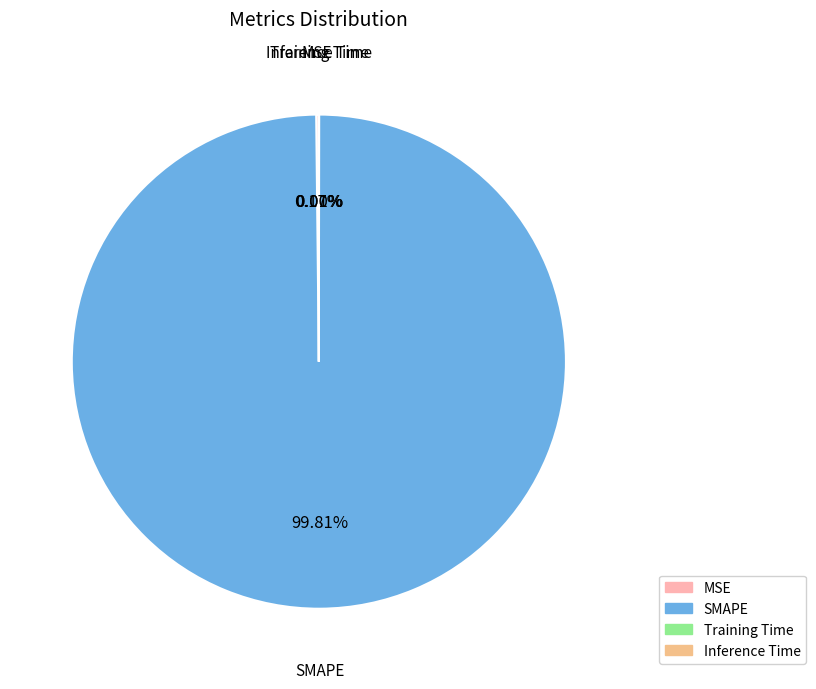

Which category has the biggest portion of the pie?

SMAPE